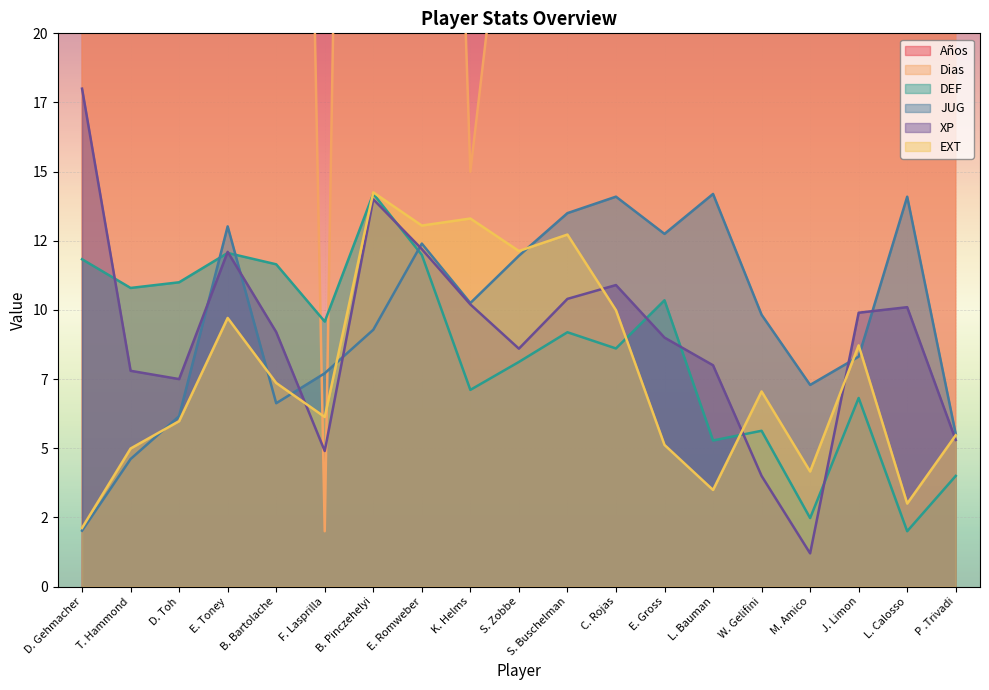

Is the value of DEF at B. Bartolache greater than the value of EXT at E. Gross?

Yes